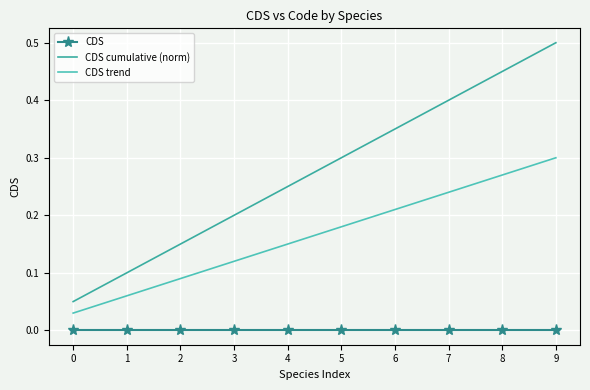

Which series has the largest range (max minus min)?

CDS cumulative (norm)